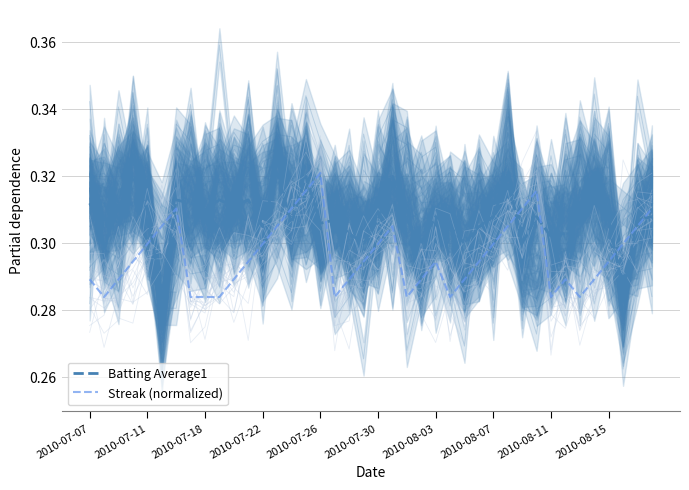

Is it true that Batting Average1 equals 0.1 at 2010-08-11?

False